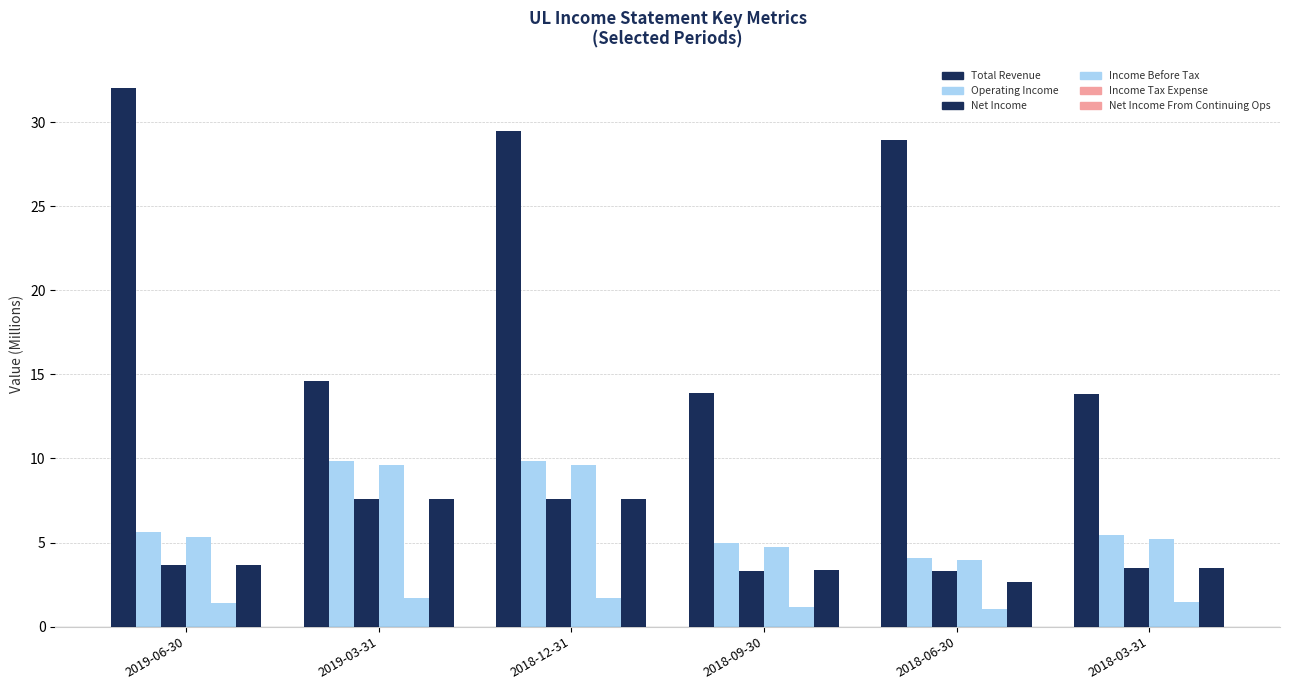

Reading left to right, transcribe all the data shown in this chart.

Total Revenue: 2019-06-30=32.0	2019-03-31=14.6	2018-12-31=29.5	2018-09-30=13.9	2018-06-30=28.9	2018-03-31=13.9
Operating Income: 2019-06-30=5.7	2019-03-31=9.8	2018-12-31=9.8	2018-09-30=5.0	2018-06-30=4.1	2018-03-31=5.4
Net Income: 2019-06-30=3.7	2019-03-31=7.6	2018-12-31=7.6	2018-09-30=3.3	2018-06-30=3.3	2018-03-31=3.5
Income Before Tax: 2019-06-30=5.3	2019-03-31=9.6	2018-12-31=9.6	2018-09-30=4.8	2018-06-30=4.0	2018-03-31=5.2
Income Tax Expense: 2019-06-30=1.4	2019-03-31=1.7	2018-12-31=1.7	2018-09-30=1.2	2018-06-30=1.0	2018-03-31=1.5
Net Income From Continuing Ops: 2019-06-30=3.7	2019-03-31=7.6	2018-12-31=7.6	2018-09-30=3.4	2018-06-30=2.7	2018-03-31=3.5